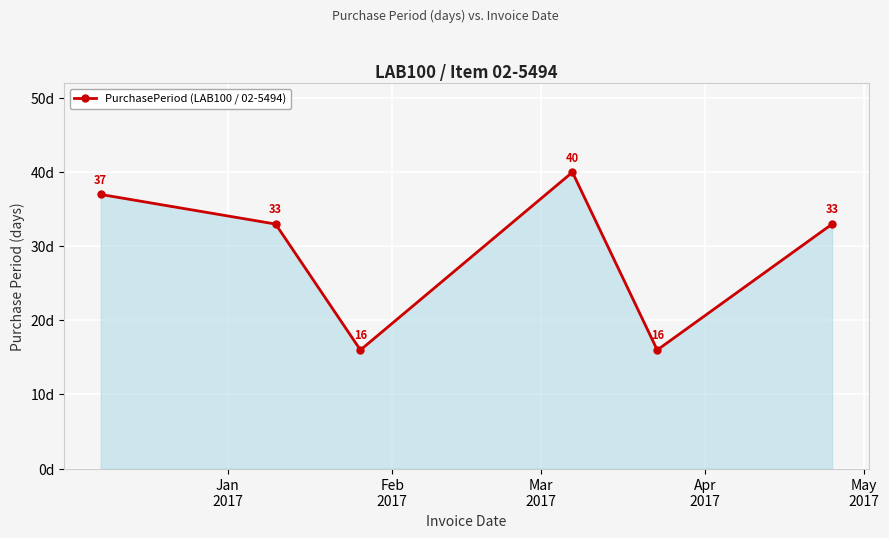

What is the smallest value displayed?

16